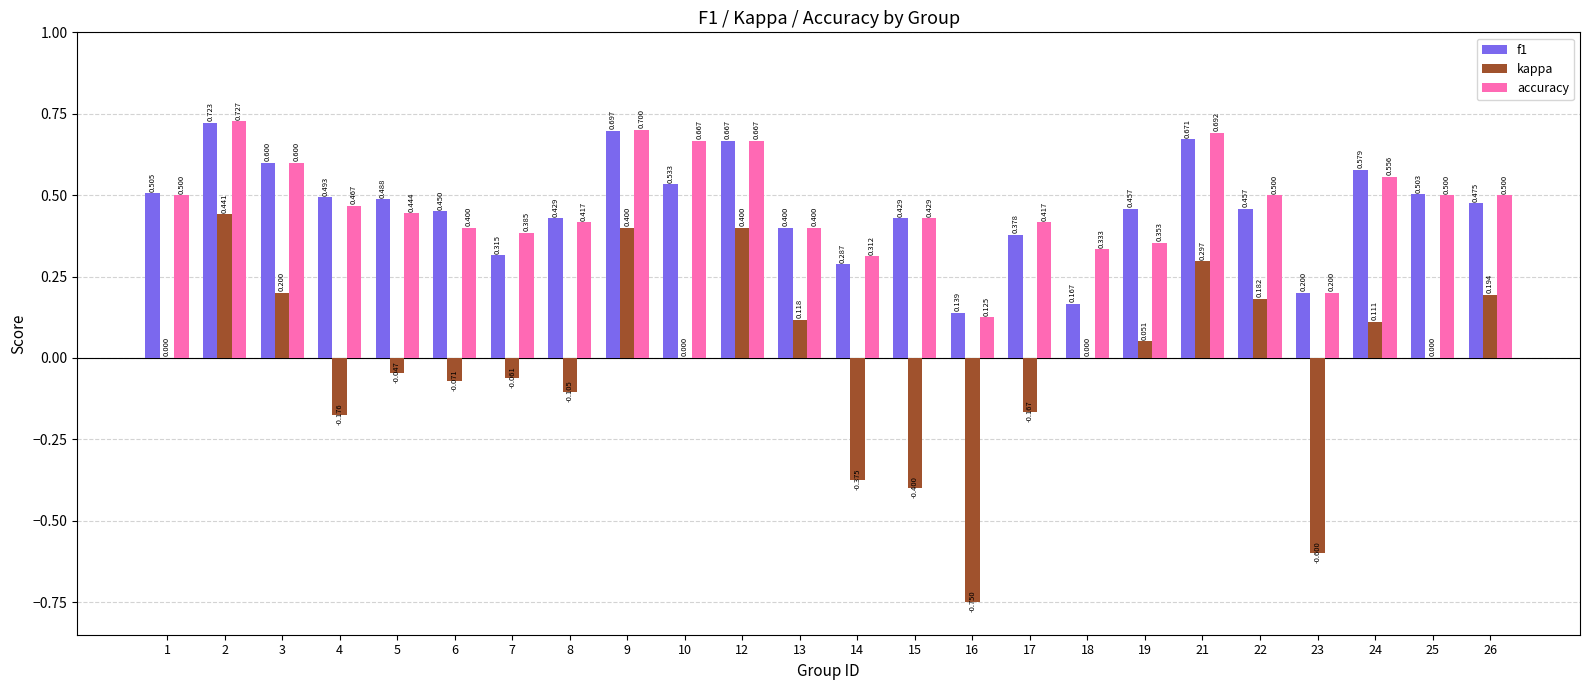

Which category has the highest value in the accuracy series?

2